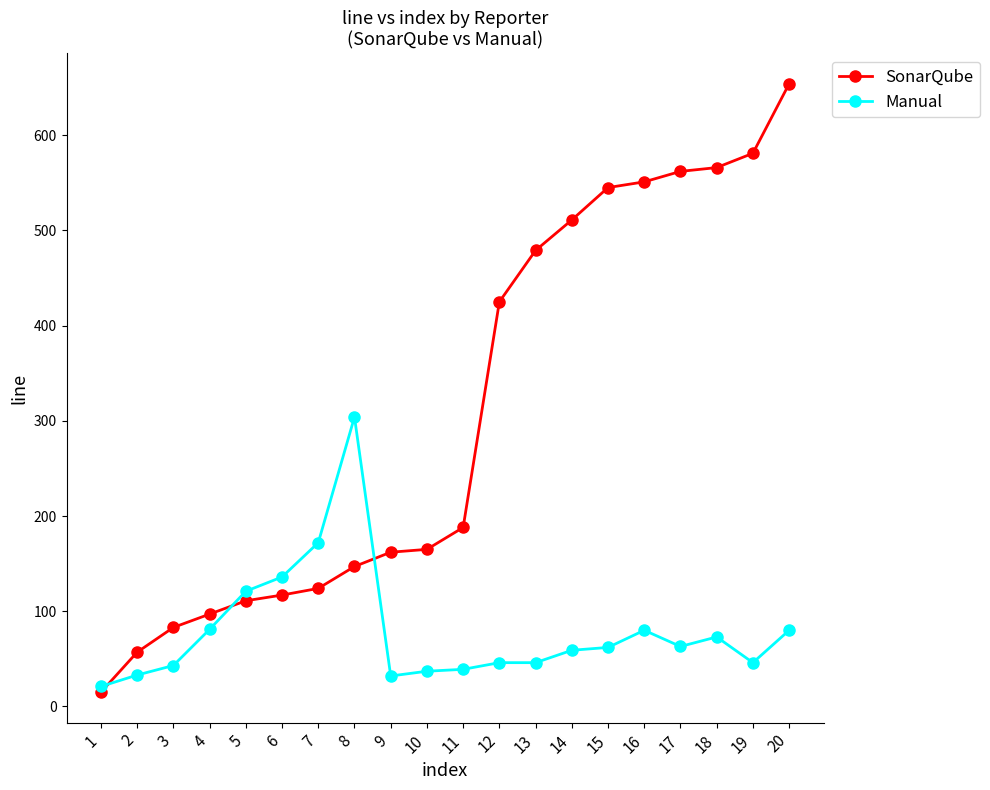

What is the total value across all series at 9?

194